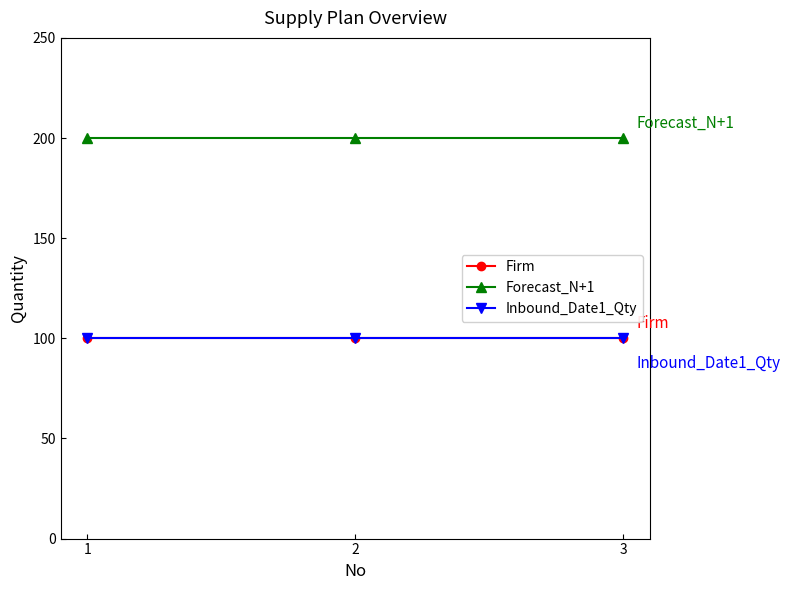

Does the chart have visible grid lines?

No